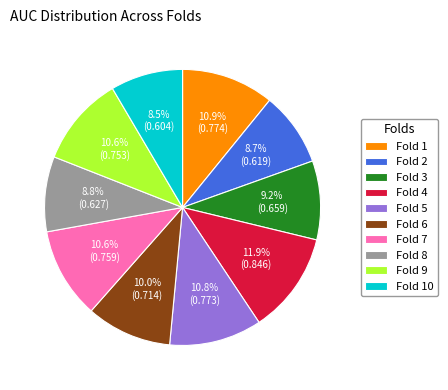

To the nearest percent, what portion does Fold 2 represent?

9%